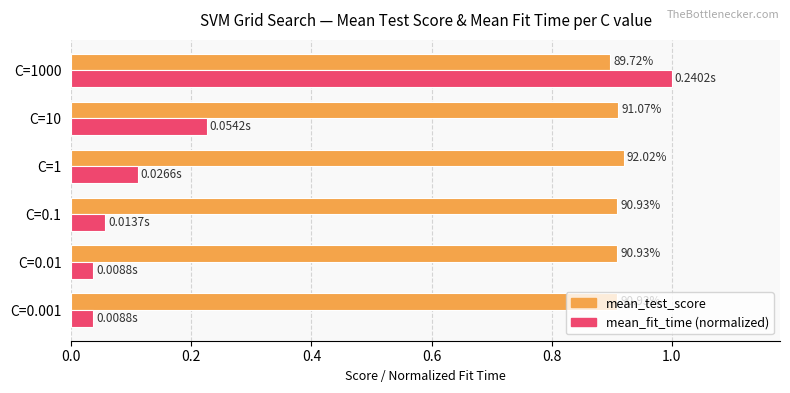

Rank the series by their average value, from highest to lowest.

mean_test_score, mean_fit_time (normalized)